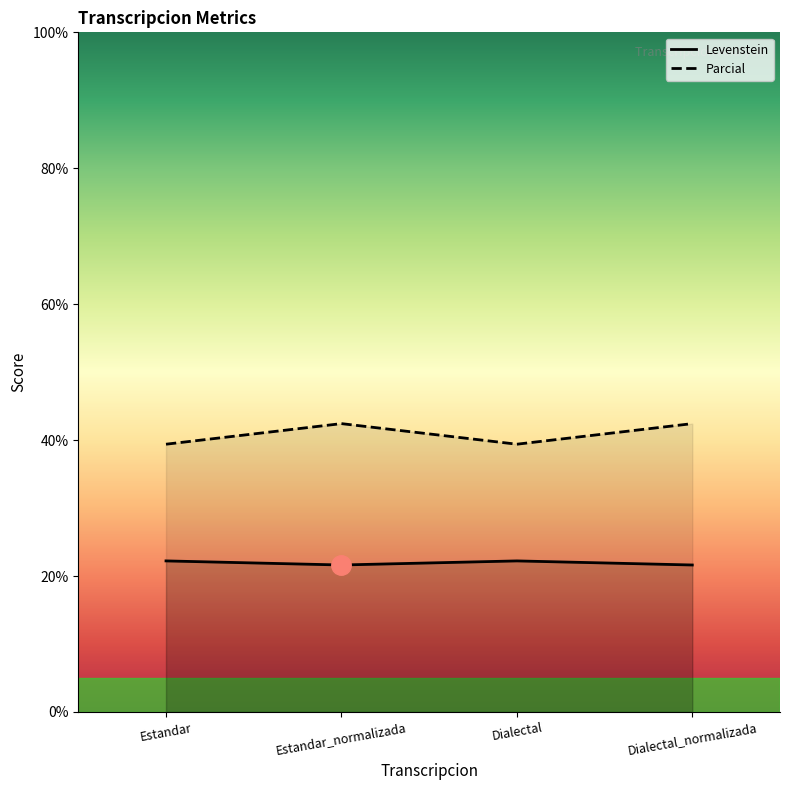

How many data points in Parcial are above 42?

2